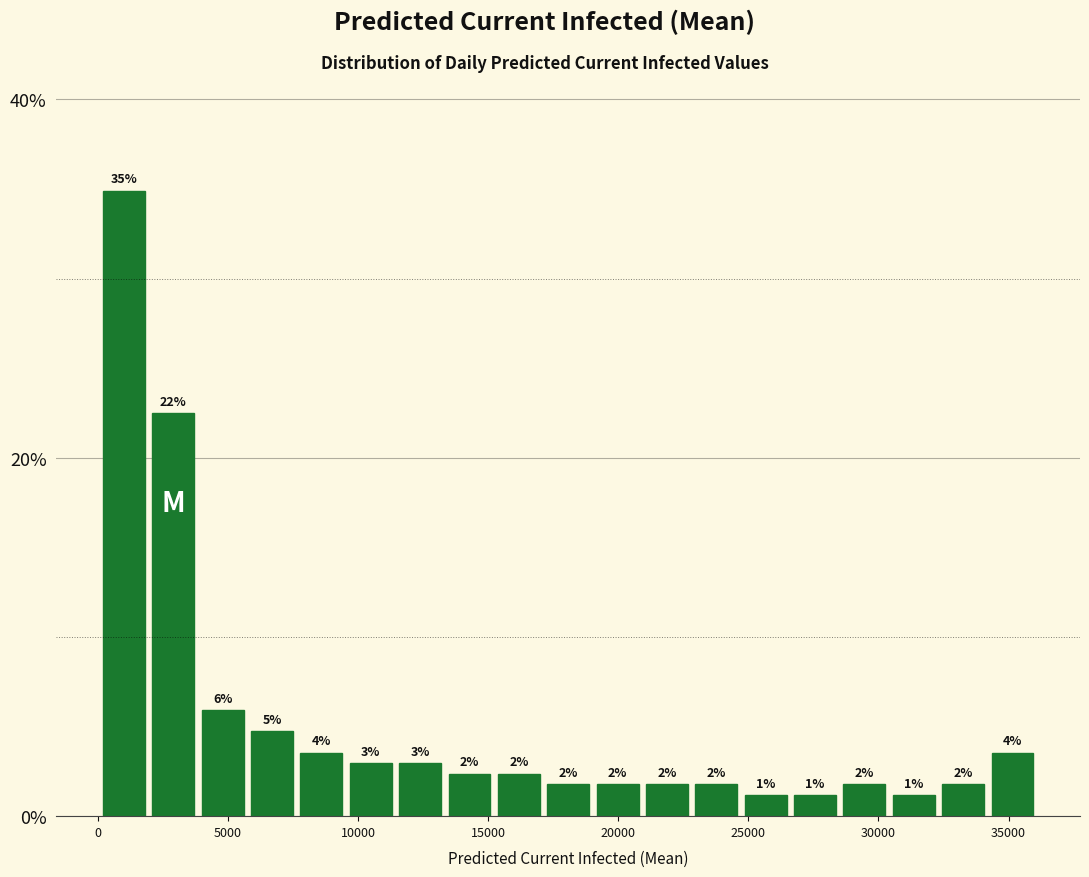

Read against the x-axis, roughly where is the centre of the tallest bar?

1000